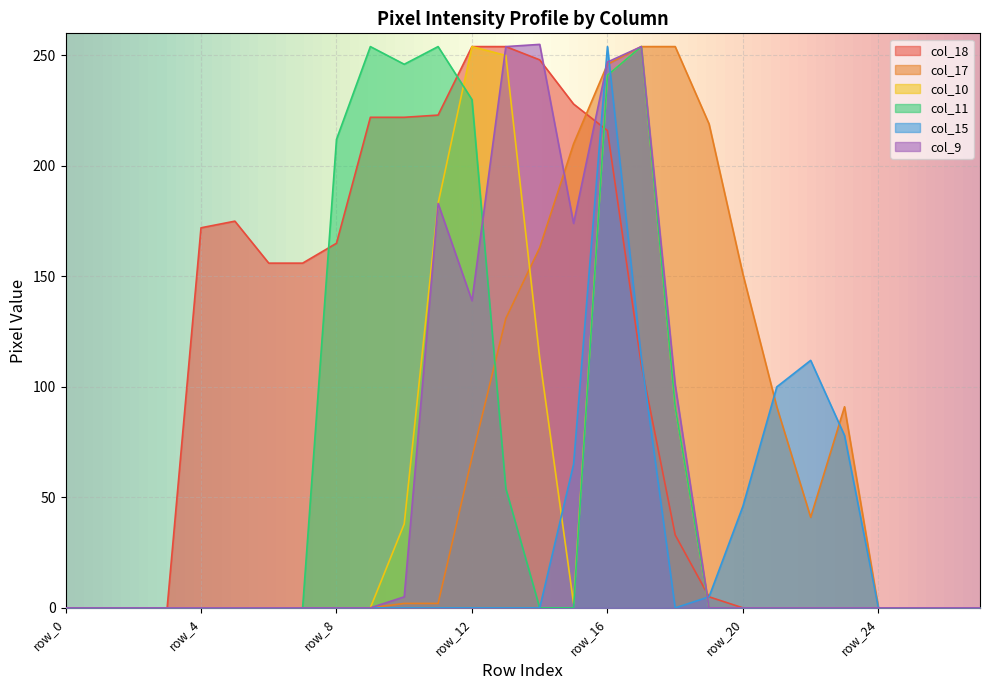

Between row_2 and row_12, which is larger?

row_12